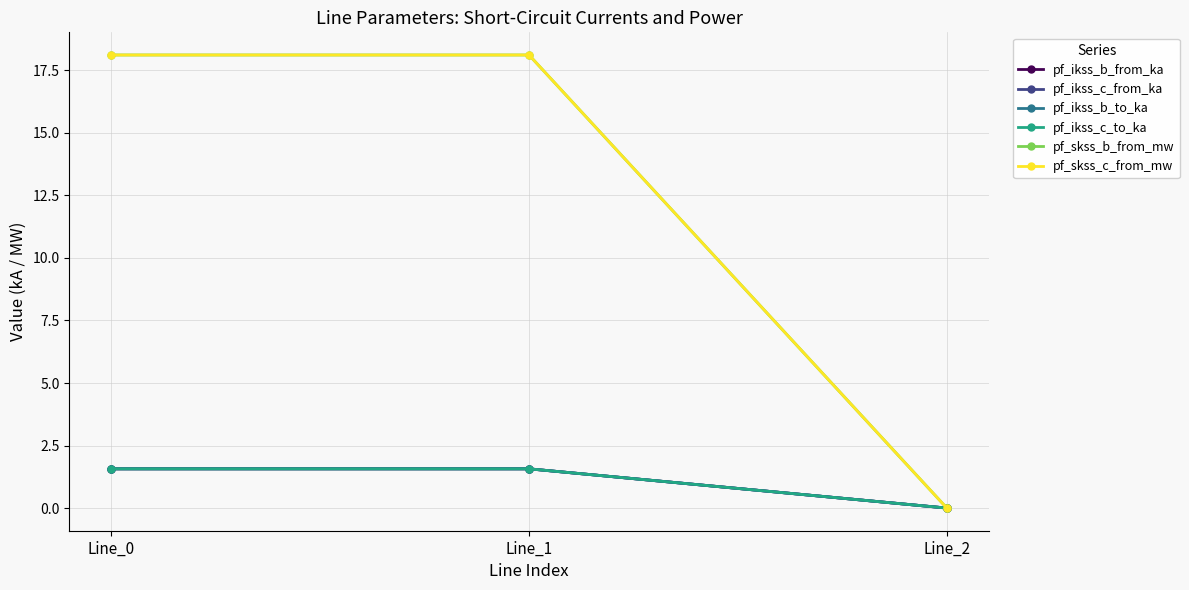

How many data points in pf_ikss_c_to_ka are above 1?

2